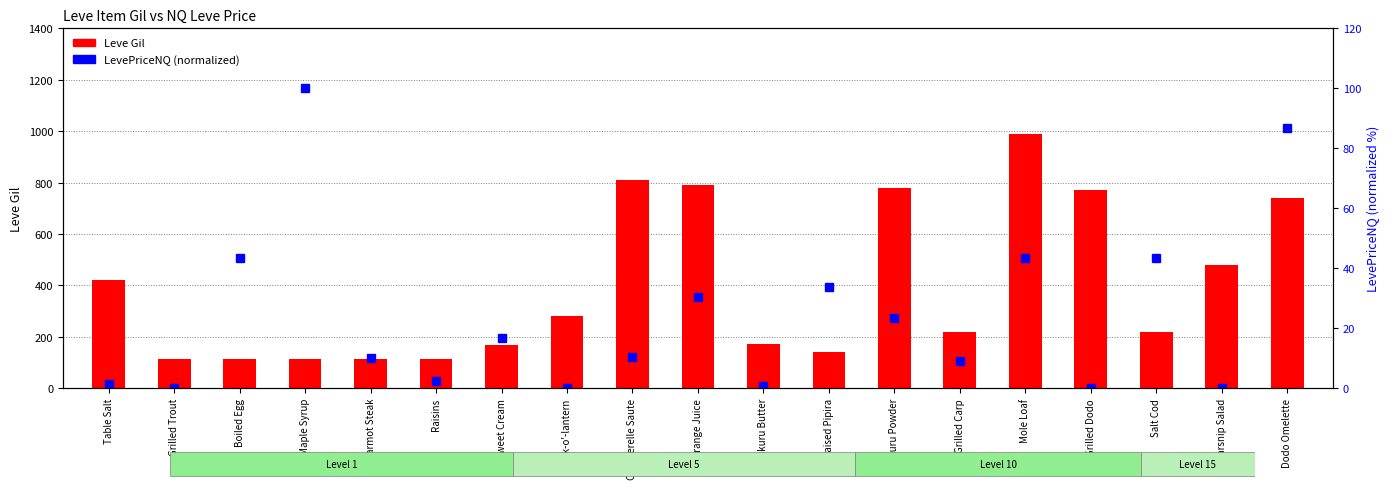

How many groups of bars are there?

19